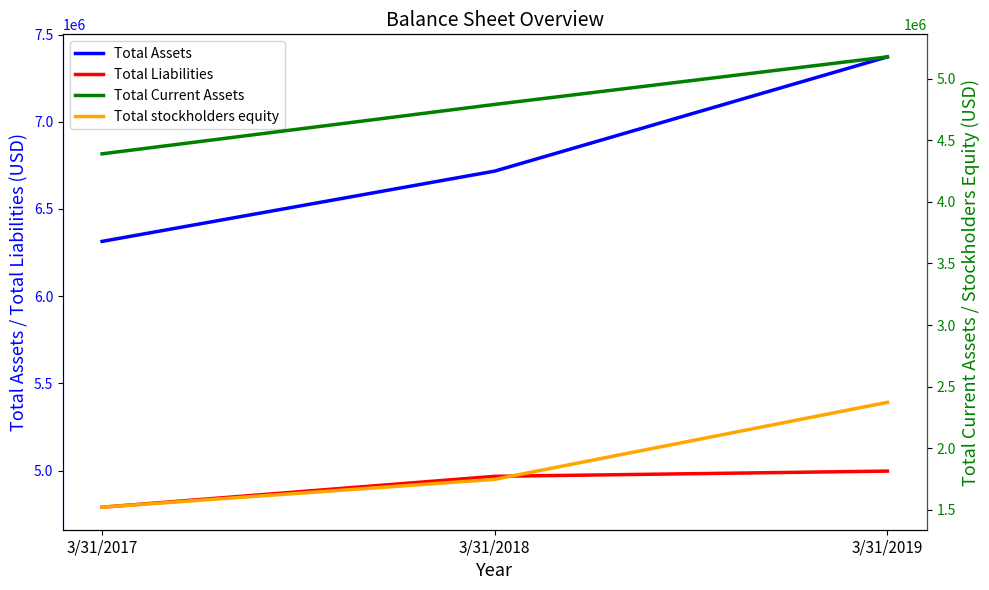

What is the value of the Total Current Assets point at the 3rd from the left?

5177000